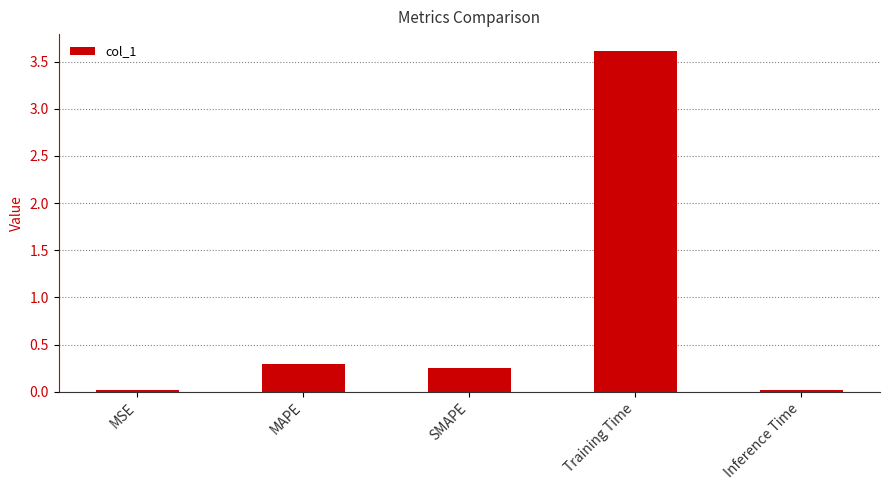

The value at Inference Time is 0.0. True or false?

True